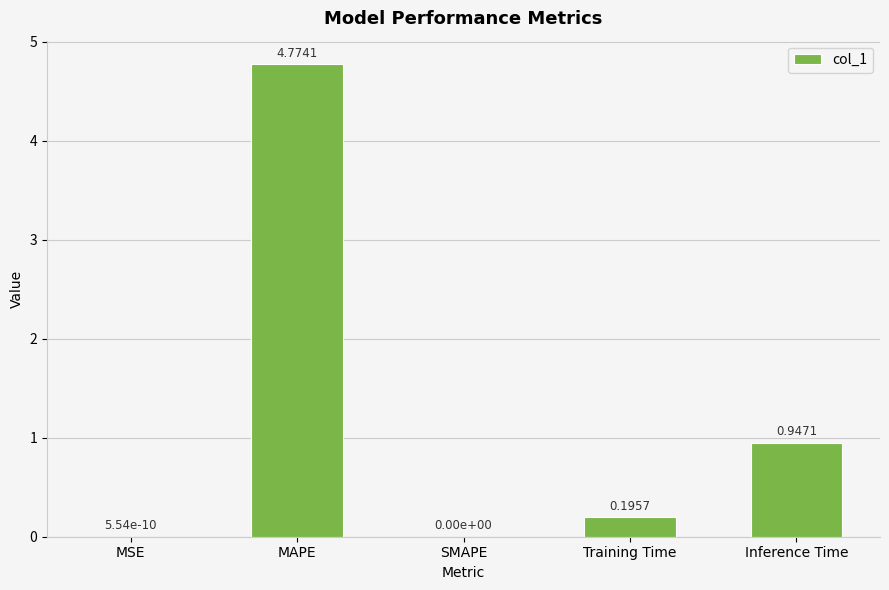

Which has a higher value, Training Time or Inference Time?

Inference Time